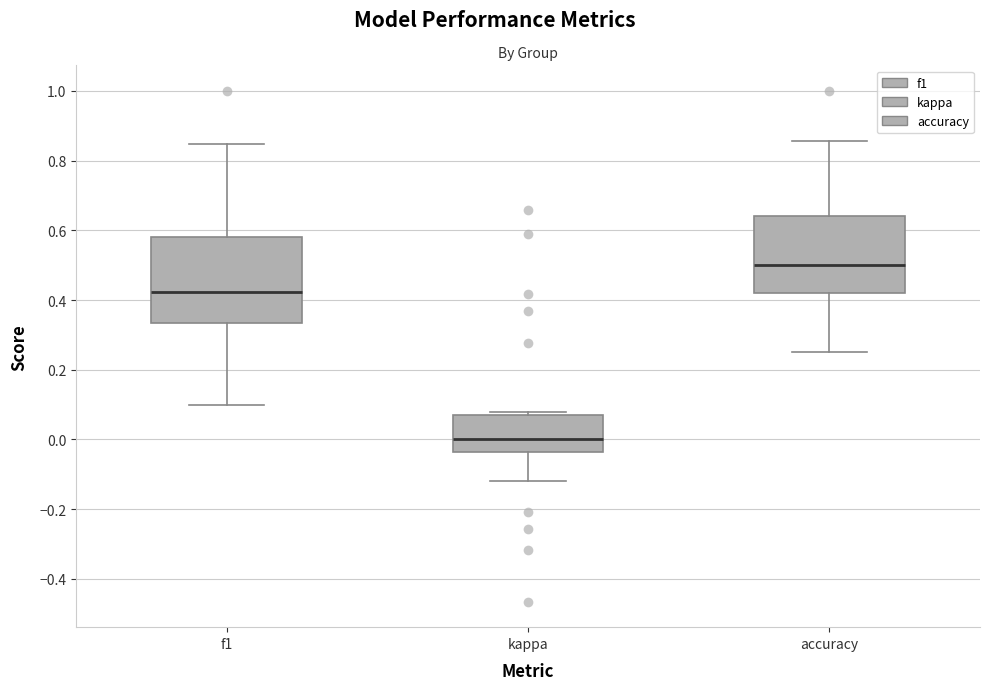

Reading left to right, read every box against the y-axis: the position of its median line, the range the box covers, and the ends of its whiskers. The values are not printed on the chart, so give them approximately, as read against the axis.

f1: median 0.42, box 0.34 to 0.58, whiskers 0.10 to 0.84
kappa: median 0.00, box -0.04 to 0.08, whiskers -0.12 to 0.08 (just above the box's upper edge)
accuracy: median 0.50, box 0.42 to 0.64, whiskers 0.26 to 0.86